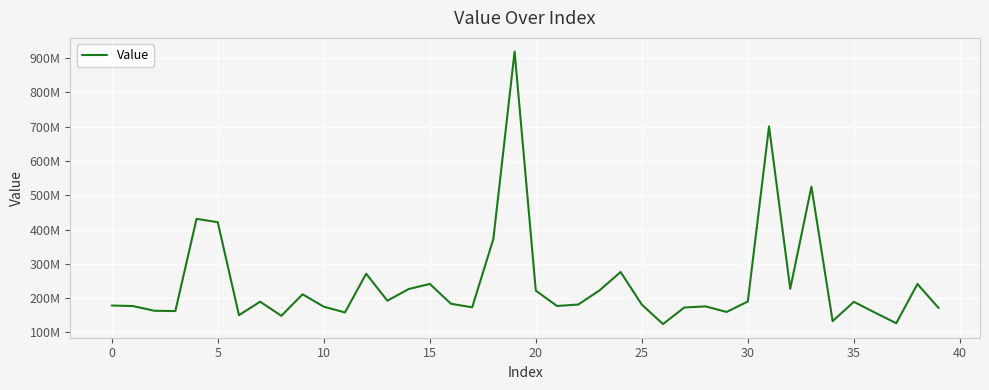

Reading left to right, list all the values displayed in this chart.

178579810.1	177019667.4	163316875.6	162393681.3	431202220.6	421368696.0	150516902.3	189727416.7	148476193.8	211331889.0	175164084.4	158401148.1	271282840.7	192567099.8	226449843.4	241551716.2	183622449.9	173311185.5	372992796.8	918997370.7	222026573.5	177206641.6	181390996.0	222367935.5	276304611.3	181218578.5	124408376.3	172740167.2	176061117.4	159789096.7	190226495.5	700802673.4	227419834.1	524944180.2	133030035.8	189393299.0	157698387.0	126934721.4	241259936.7	171112271.5